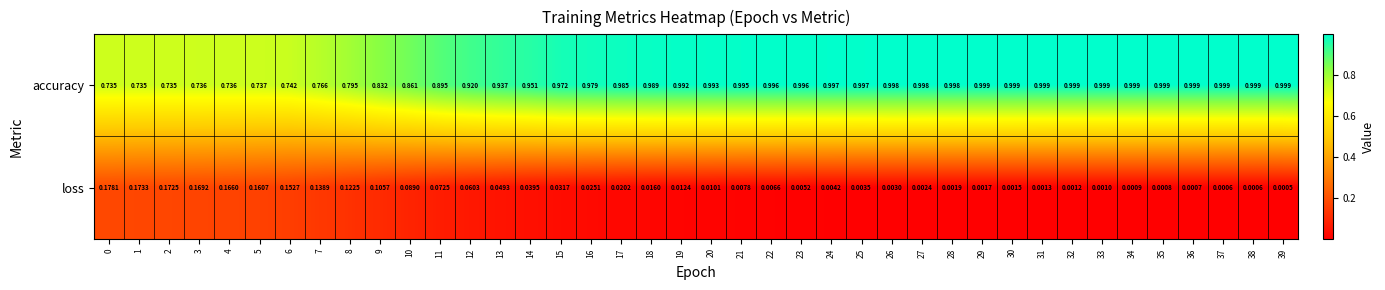

Which series has the largest range (max minus min)?

accuracy